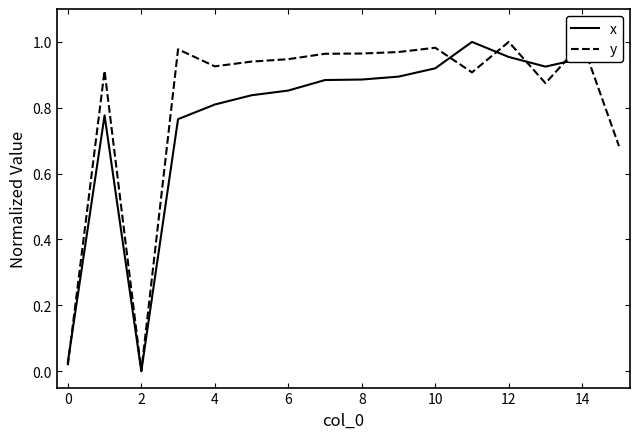

How many interior local valleys does the y series have?

4